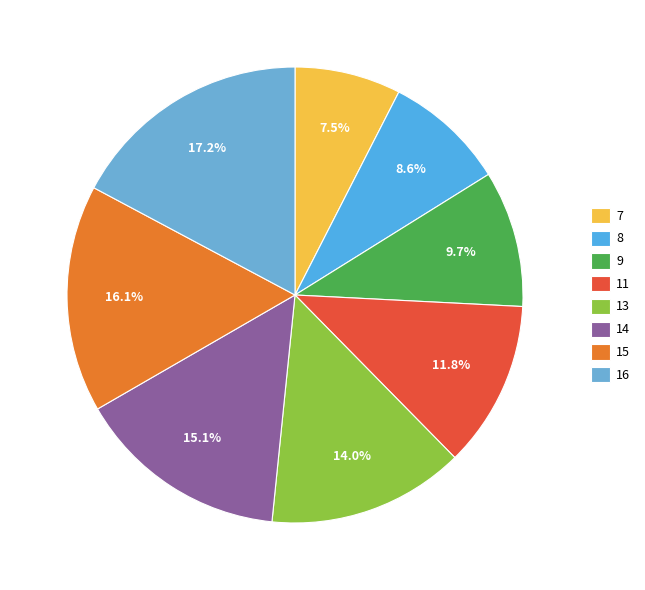

To the nearest percent, what portion does 8 represent?

9%